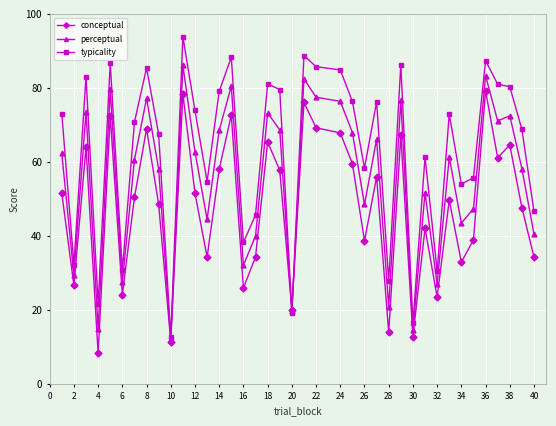

What is the minimum value shown in the chart?

8.2